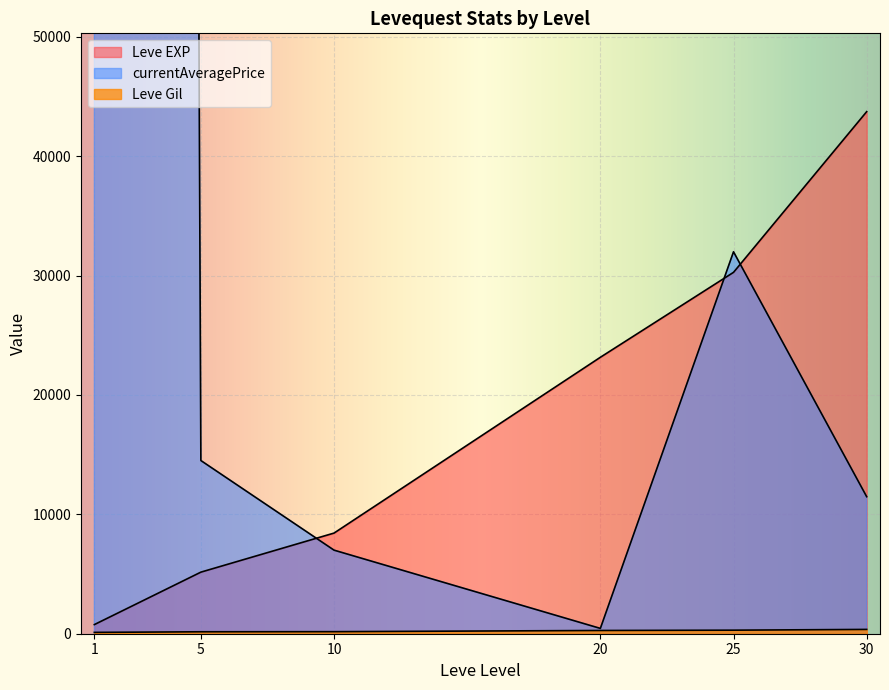

True or false: Leve Gil has a value of 172 at 10.

True